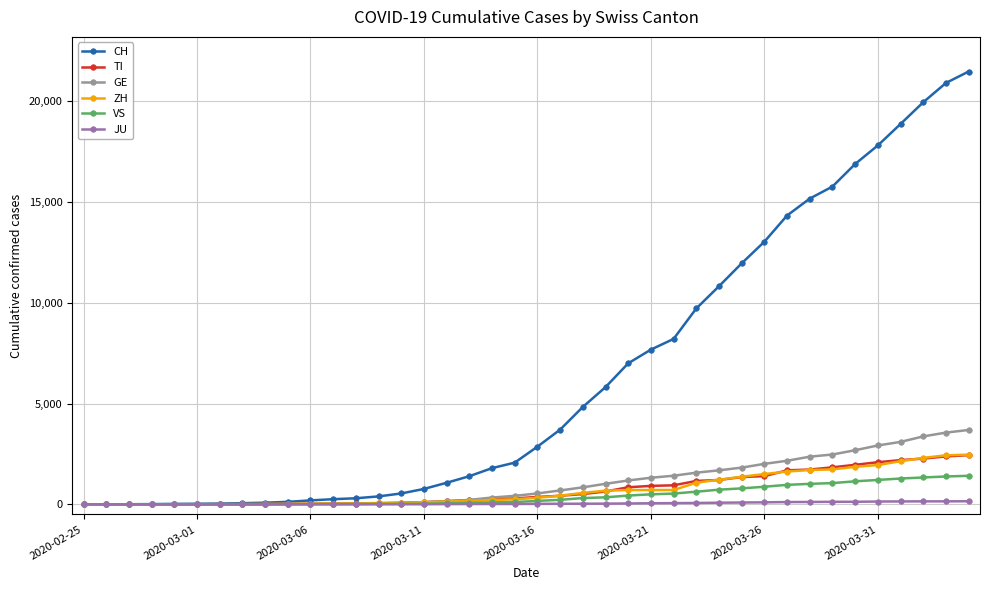

Which series has the largest total across all categories?

CH